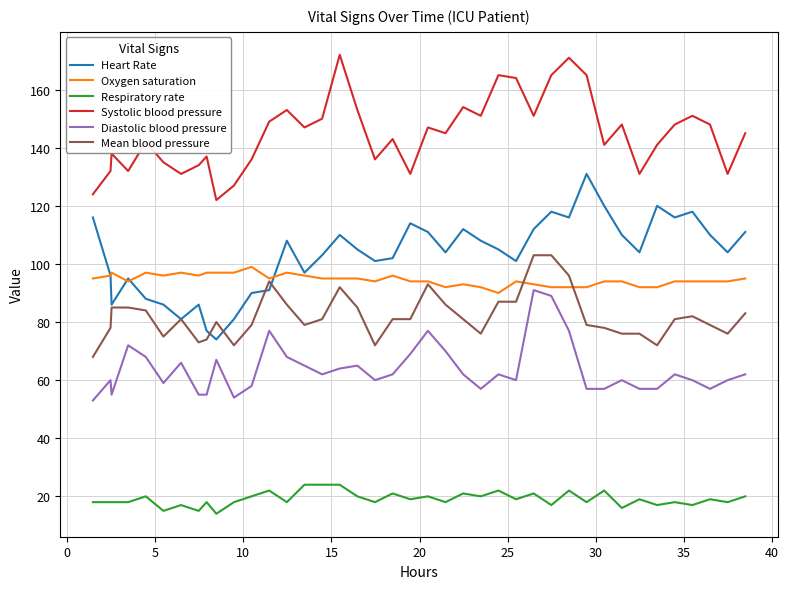

What is the smallest value displayed?

14